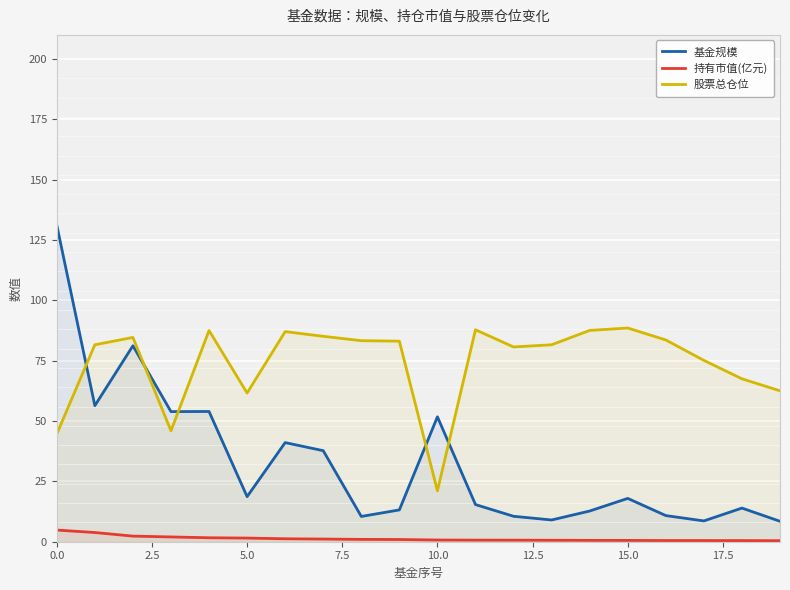

True or false: 基金规模 and 持有市值(亿元) intersect in this chart.

False